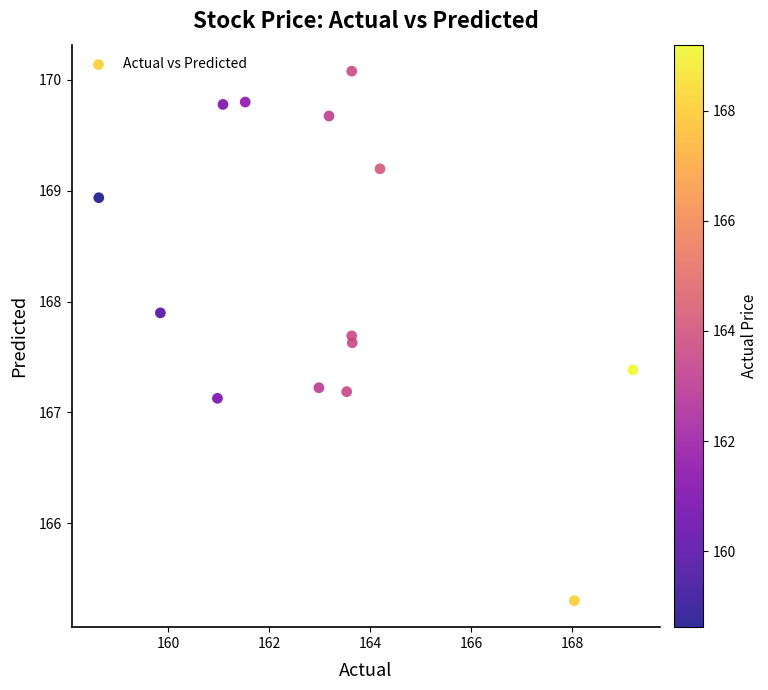

What is the range of Y values (max minus min)?

4.8